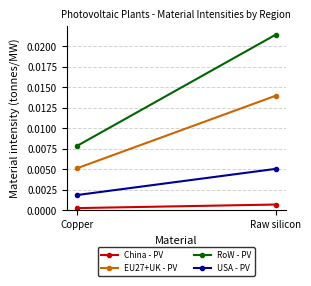

True or false: RoW - PV has a value of 0.0 at Copper.

False